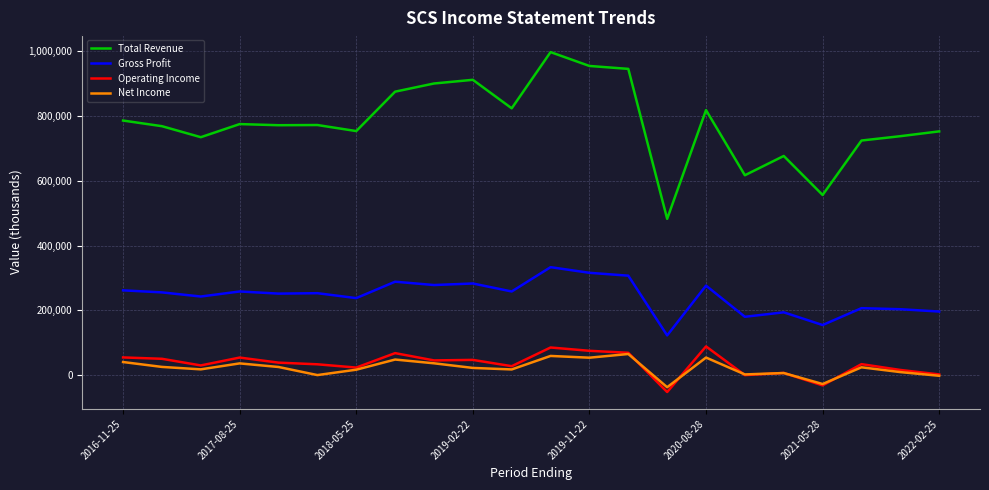

True or false: Operating Income and Gross Profit cross at least once.

False